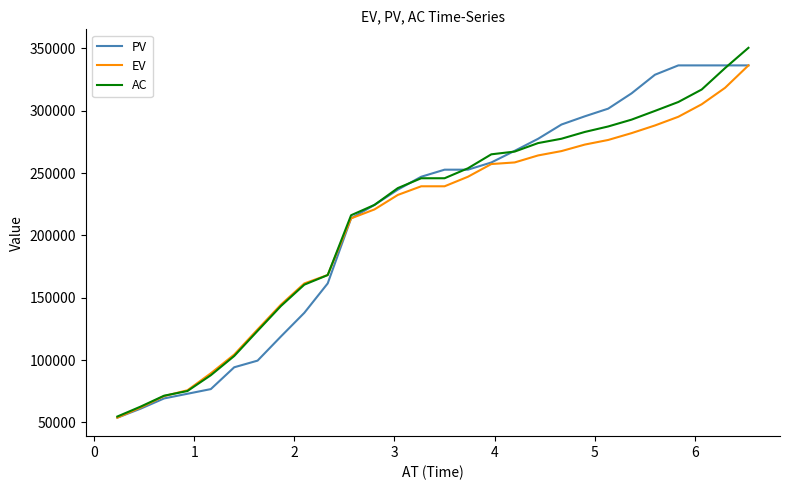

What is the average value of the EV series?

209645.4